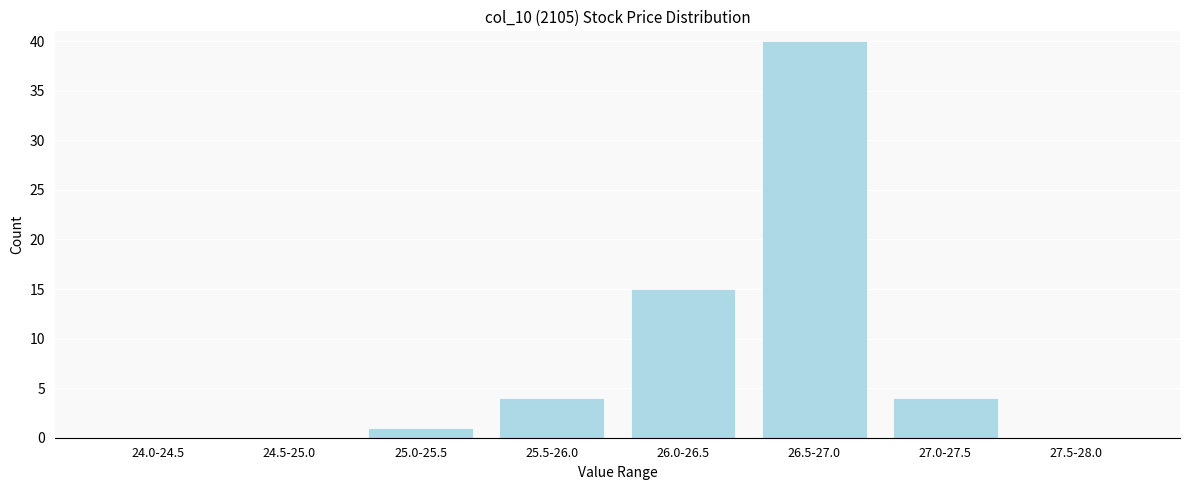

Reading right to left, list all the values displayed in this chart.

27.5-28.0=0	27.0-27.5=4	26.5-27.0=40	26.0-26.5=15	25.5-26.0=4	25.0-25.5=1	24.5-25.0=0	24.0-24.5=0